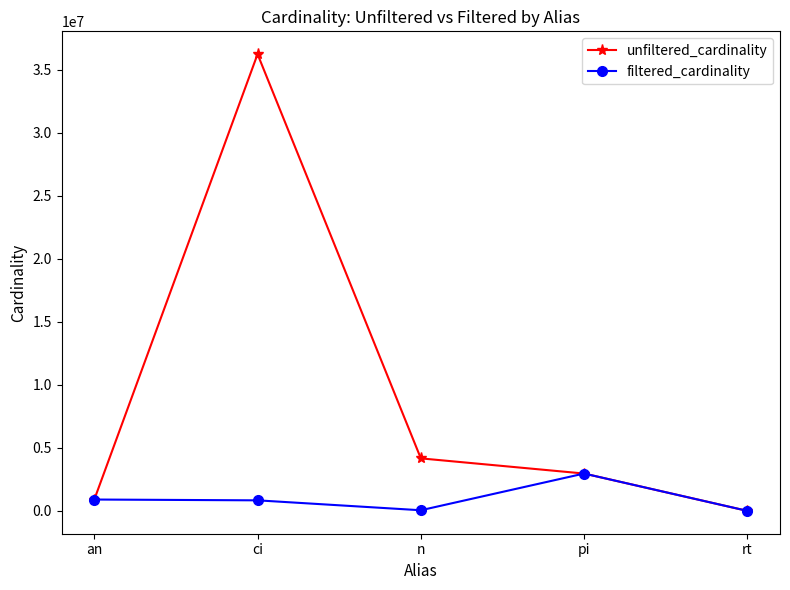

The value of unfiltered_cardinality at ci is 36244344. True or false?

True